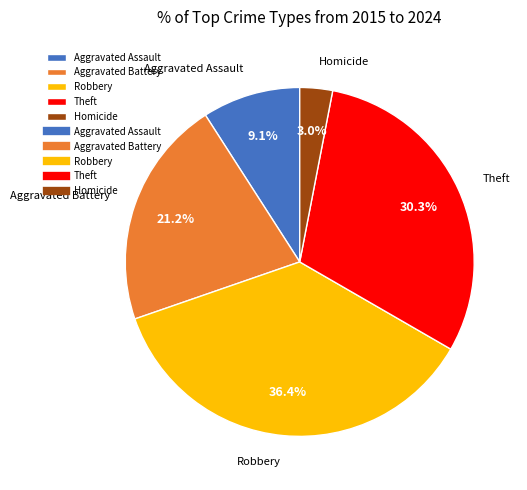

Between Homicide and Theft, which is larger?

Theft